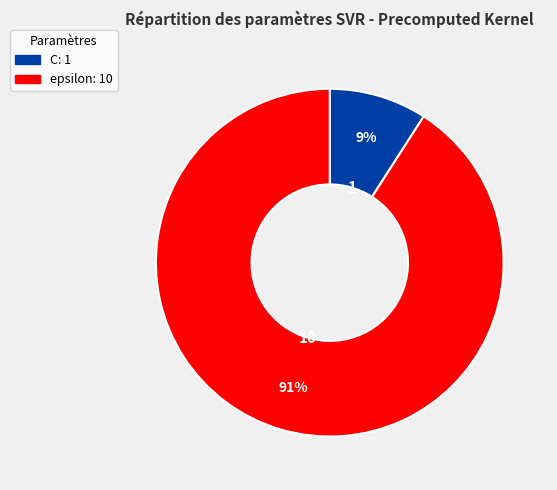

Is it true that C is 3% of the pie?

False